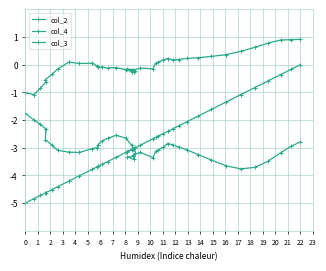

What is the total value across all series at 6?

-7.7